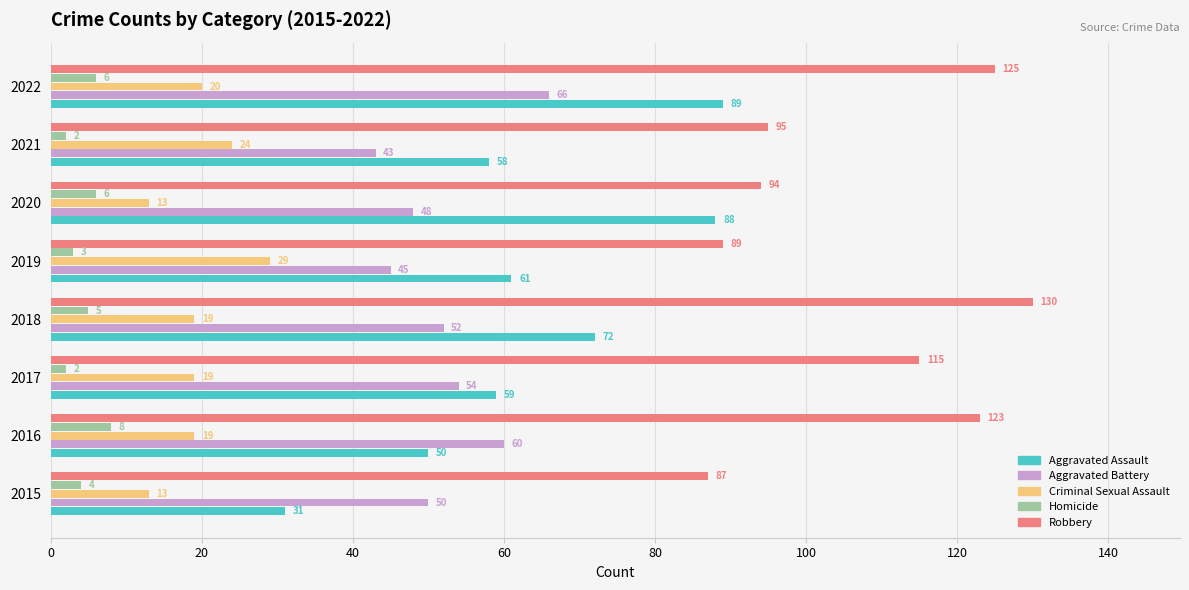

What is the highest value of the Homicide series?

8